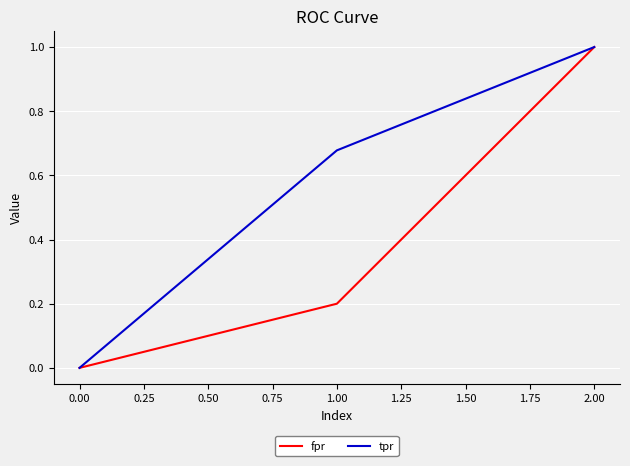

What position from the right is 2.00?

1